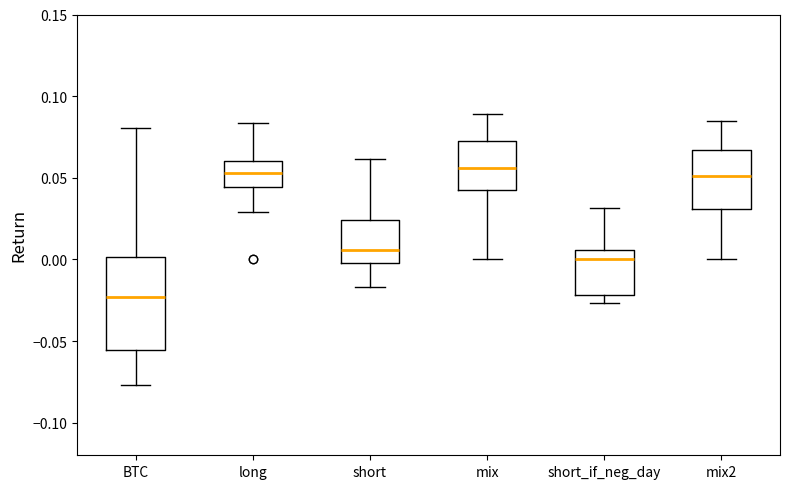

Reading left to right, read every box against the y-axis: the position of its median line, the range the box covers, and the ends of its whiskers. The values are not printed on the chart, so give them approximately, as read against the axis.

BTC: median -0.025, box -0.055 to 0.000, whiskers -0.075 to 0.080
long: median 0.055, box 0.045 to 0.060, whiskers 0.030 to 0.085
short: median 0.005, box 0.000 to 0.025, whiskers -0.015 to 0.060
mix: median 0.055, box 0.045 to 0.075, whiskers 0.000 to 0.090
short_if_neg_day: median 0.000, box -0.020 to 0.005, whiskers -0.025 to 0.030
mix2: median 0.050, box 0.030 to 0.065, whiskers 0.000 to 0.085